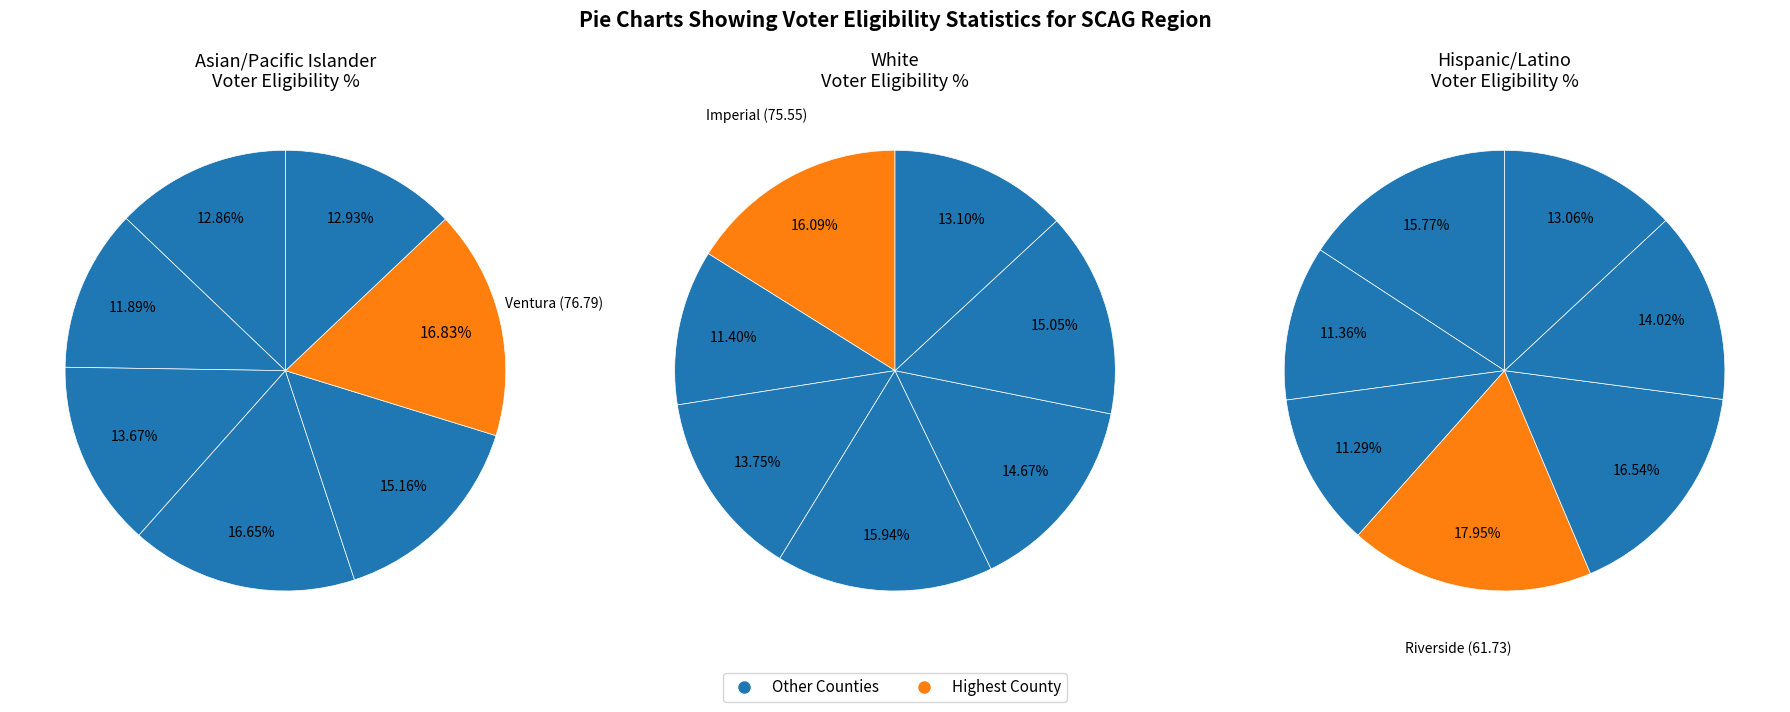

What is the total percentage of Riverside and Los Angeles?

28.5%